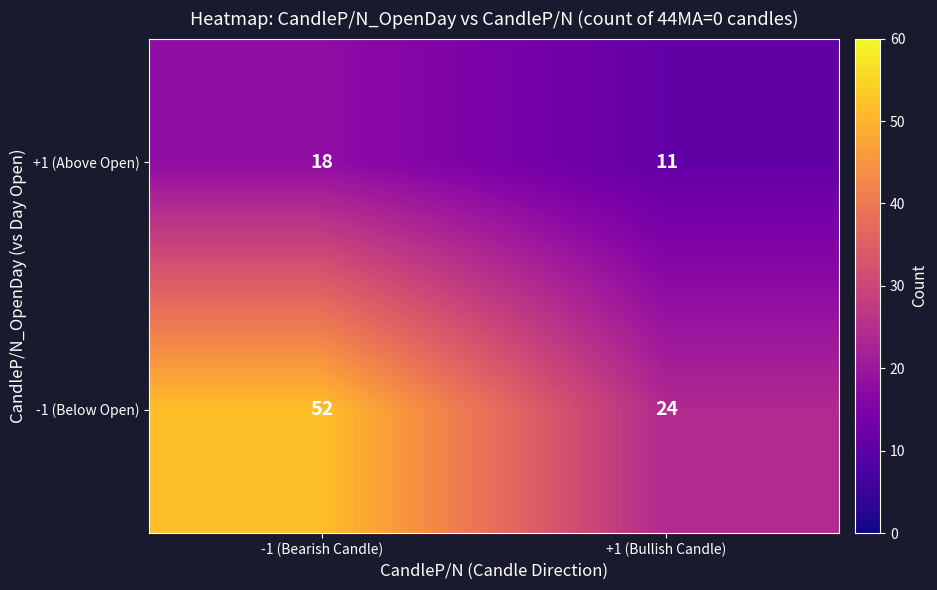

What is the maximum value shown in the chart?

52